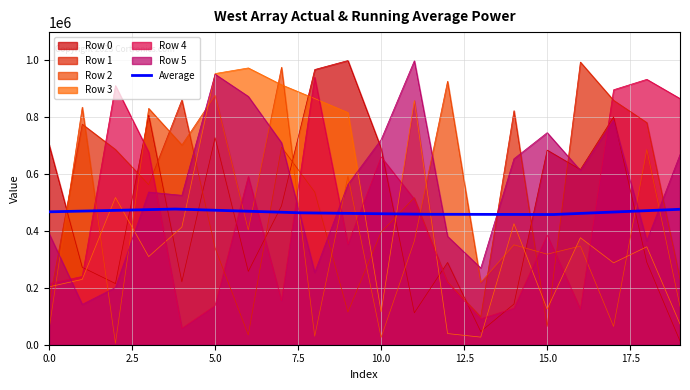

What is the minimum value for Average?

456945.6